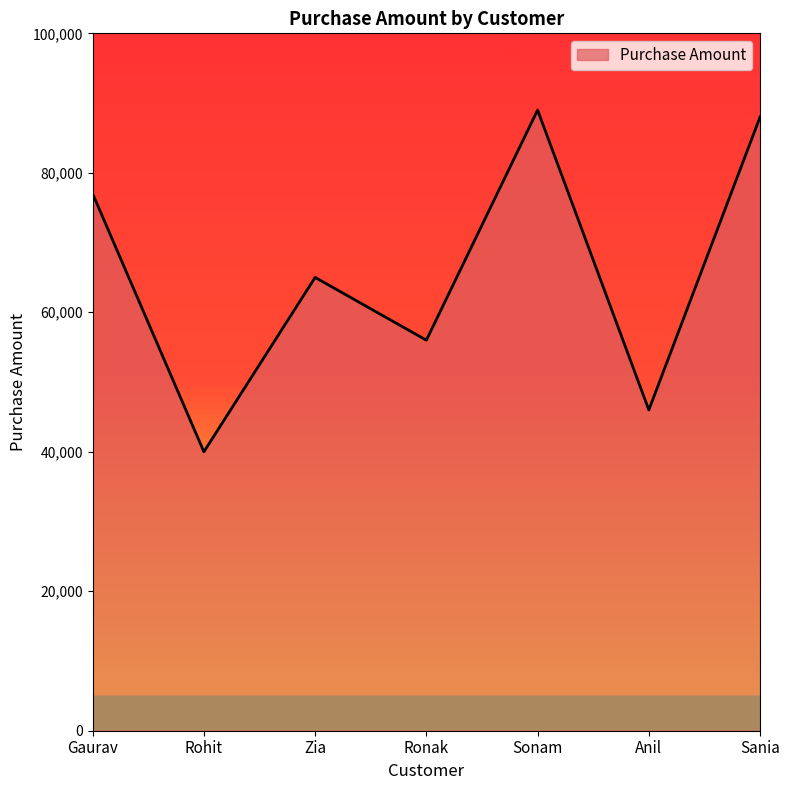

Count the number of categories in the chart.

7